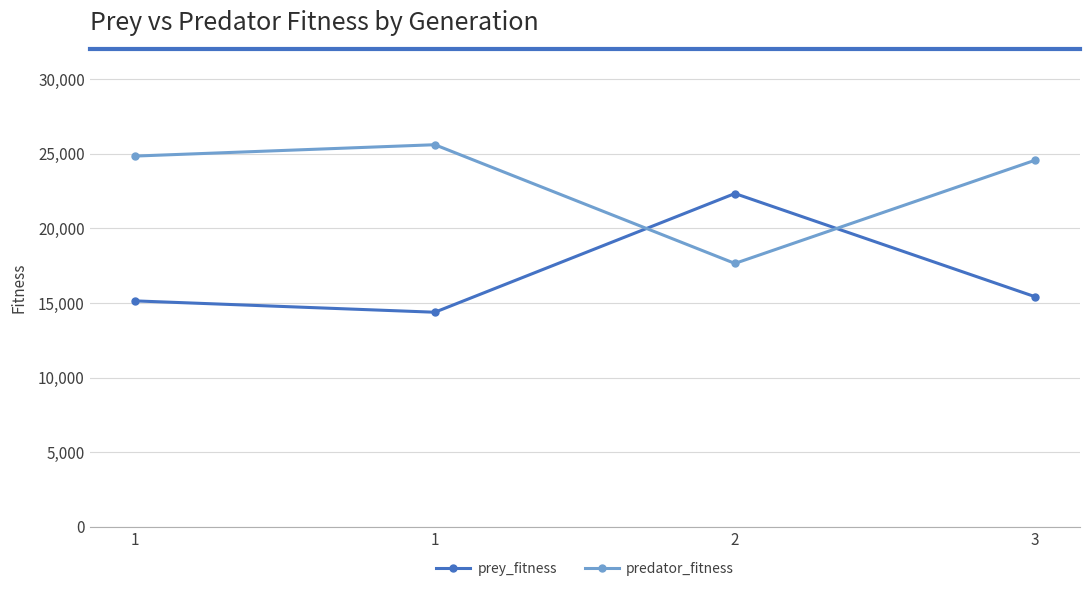

The value of prey_fitness at 2 is 22343. True or false?

True